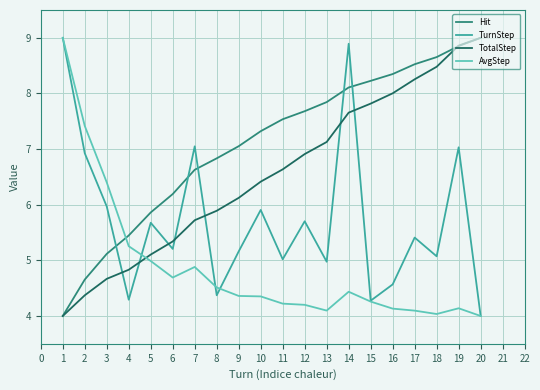

True or false: AvgStep has more than 1 points higher than both neighbors.

True